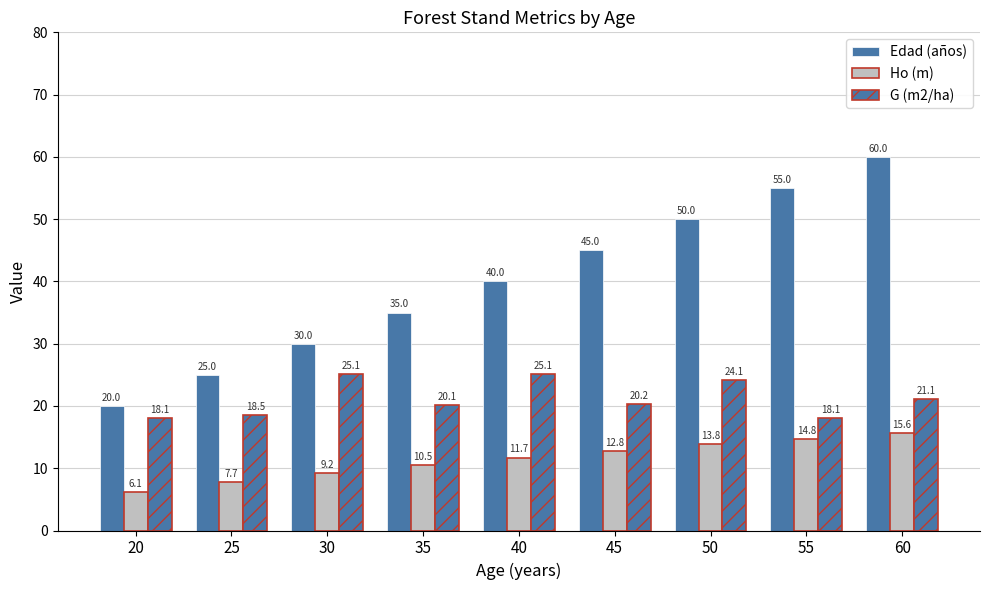

What is the value of the Edad (años) bar at the 6th from the left?

45.0